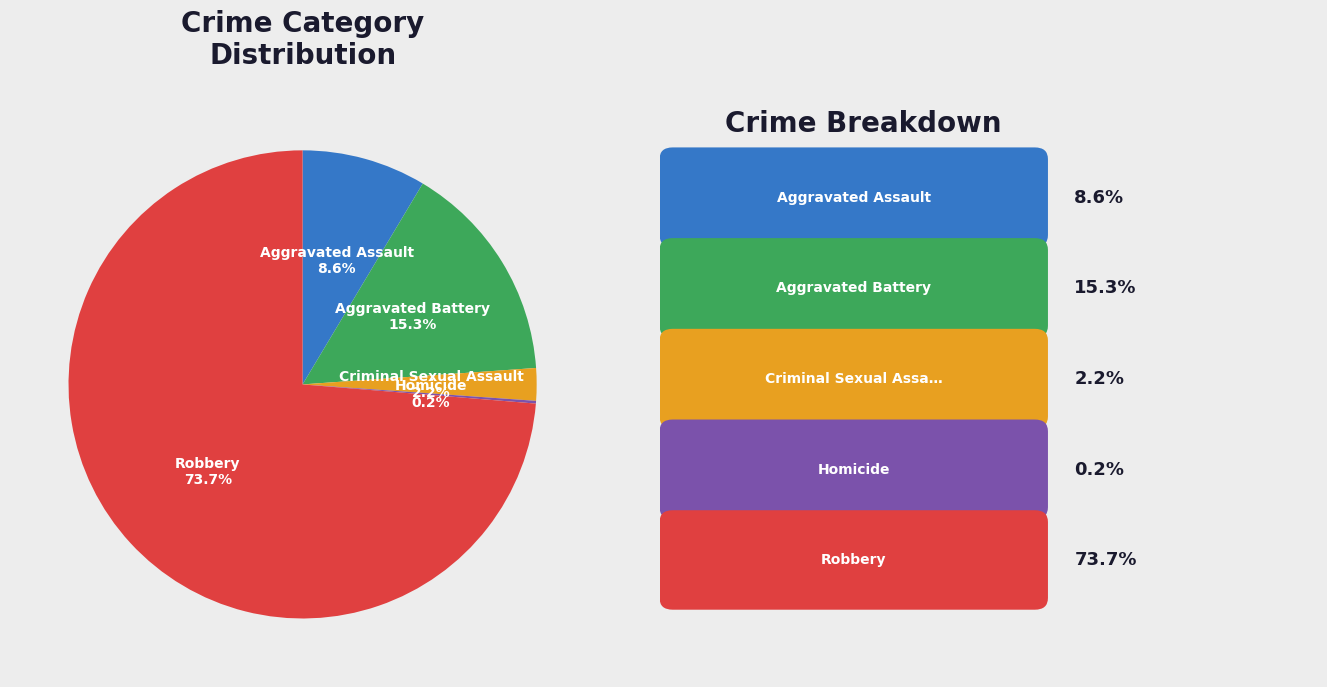

Which slice is the largest?

Robbery